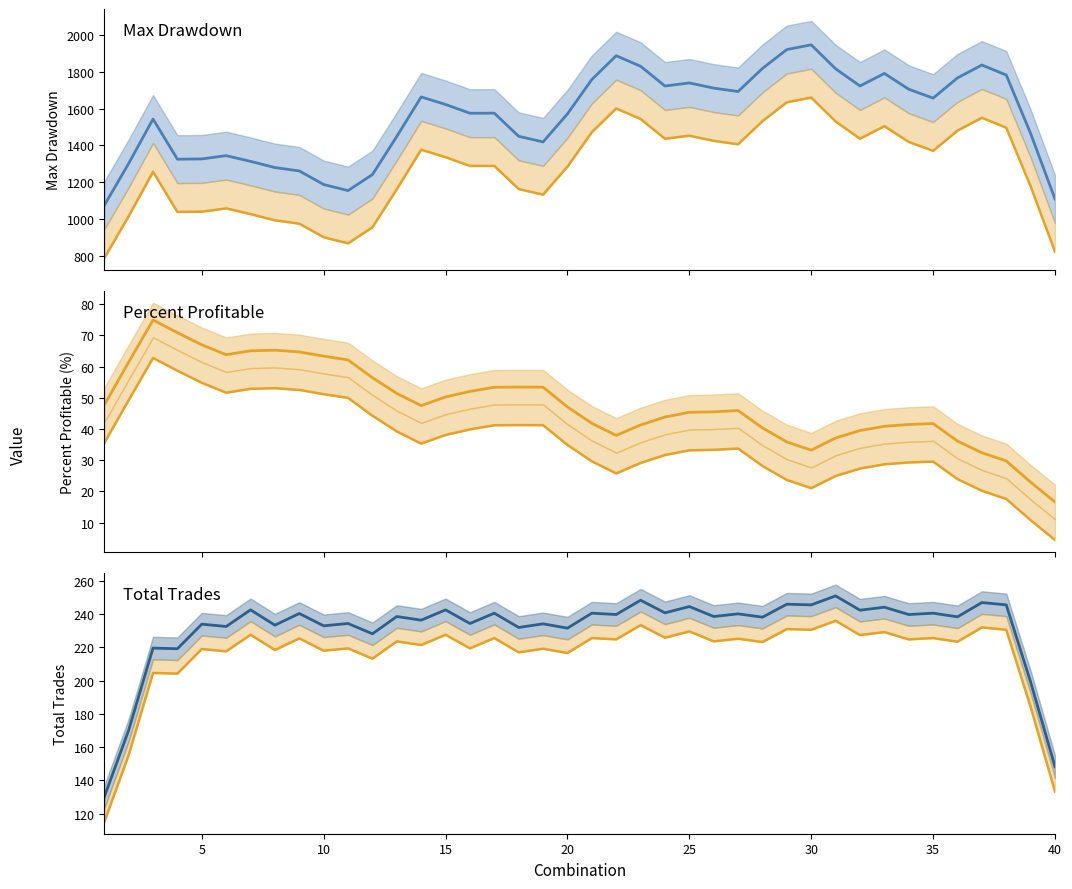

How many values in the percent profitable mean series are below 47?

20